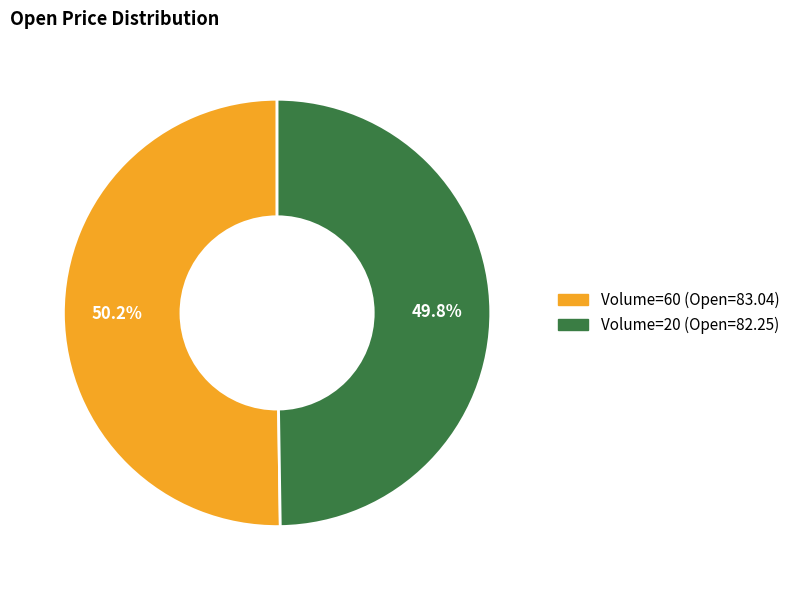

Is there any slice that represents more than half of the pie?

Yes